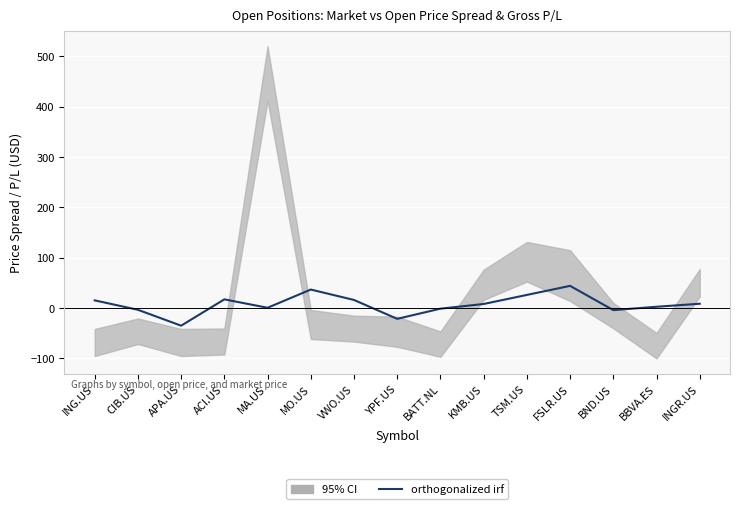

What is the average value?

7.4